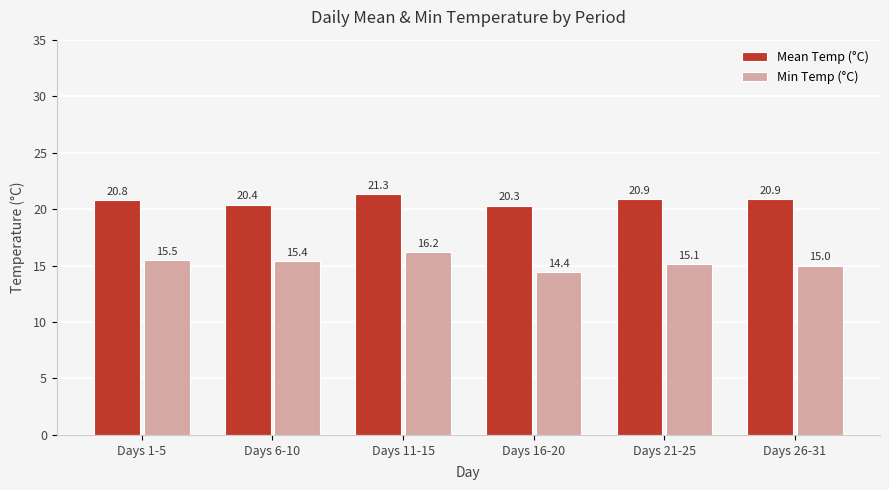

Reading right to left, what are all the values shown in this chart?

Mean Temp (°C): Days 26-31=20.9	Days 21-25=20.9	Days 16-20=20.3	Days 11-15=21.3	Days 6-10=20.4	Days 1-5=20.8
Min Temp (°C): Days 26-31=15.0	Days 21-25=15.1	Days 16-20=14.4	Days 11-15=16.2	Days 6-10=15.4	Days 1-5=15.5